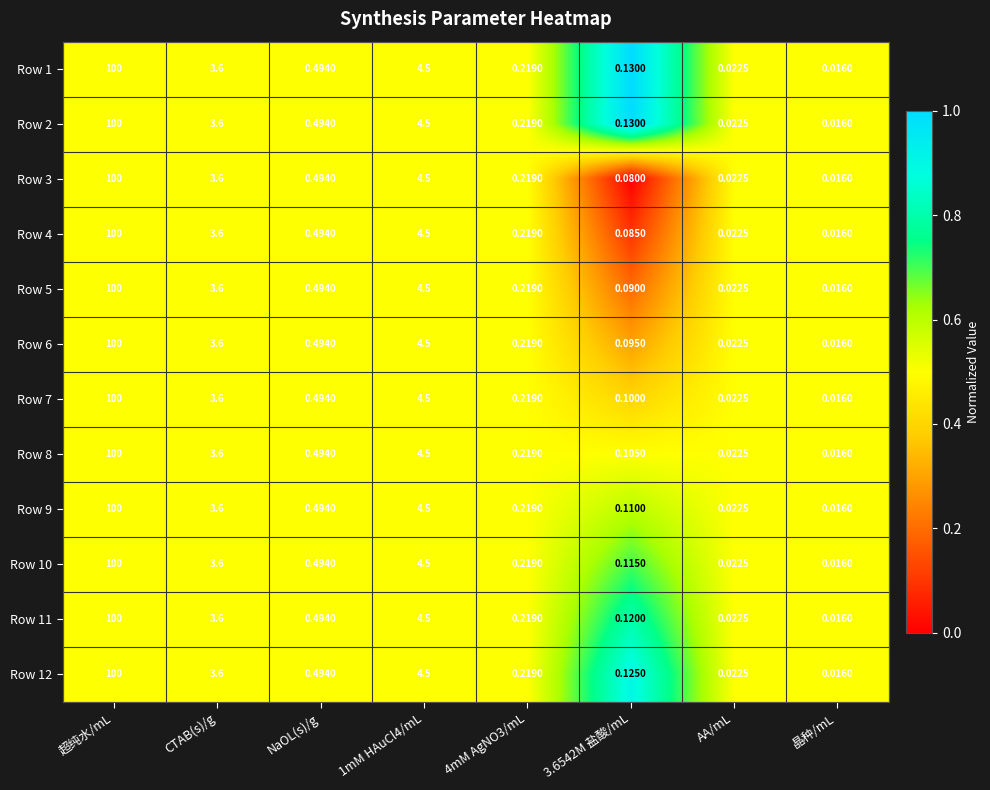

Which category has the lowest value in the Row 3 series?

晶种/mL